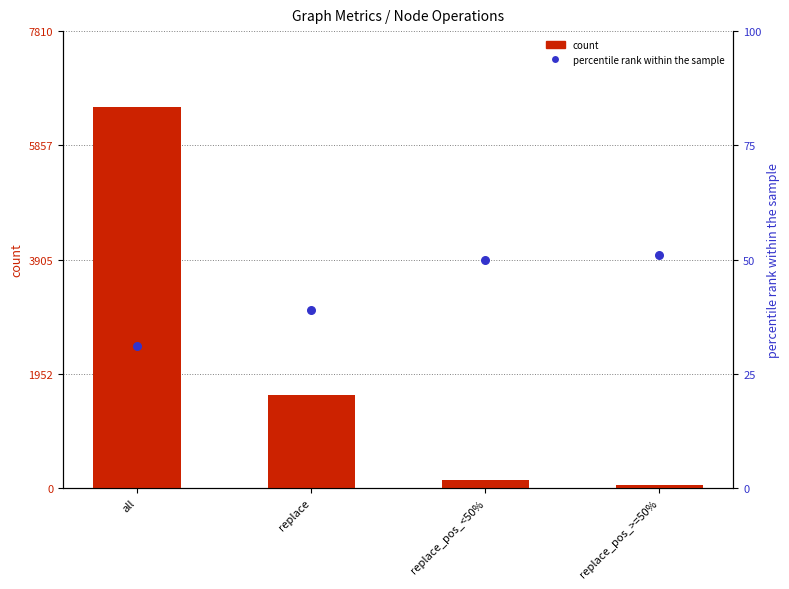

What is the total value across all series at replace_pos_<50%?

194